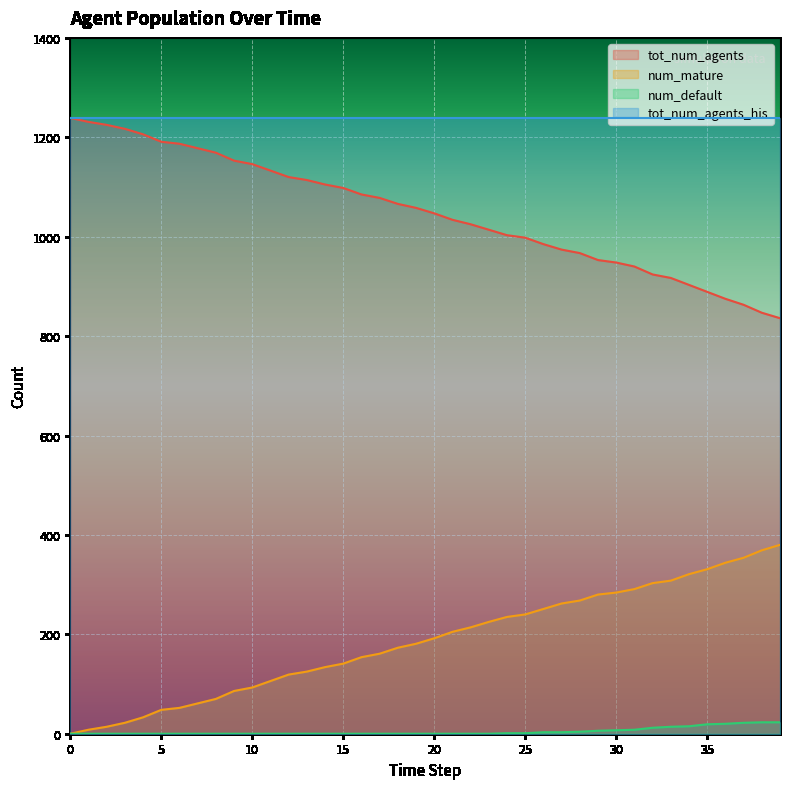

What is the value of the tot_num_agents point at the 18th from the left?

1078